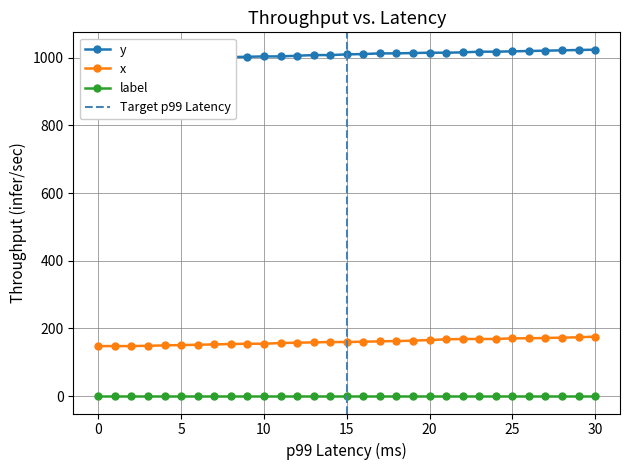

What is the maximum value for x?

176